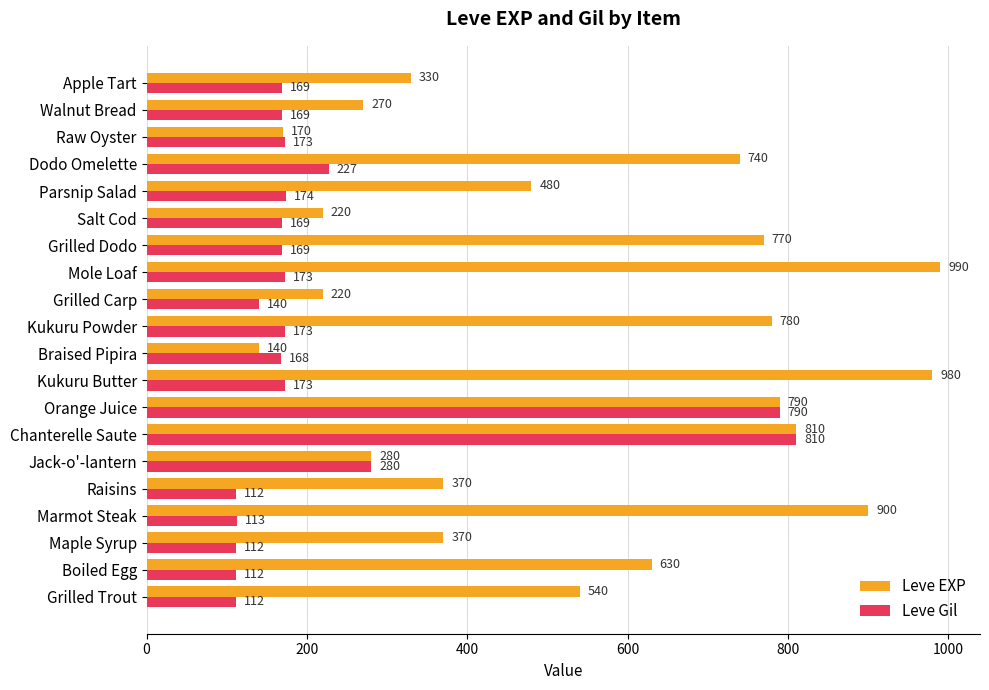

What is the difference between the second highest and second lowest values in the Leve Gil series?

678